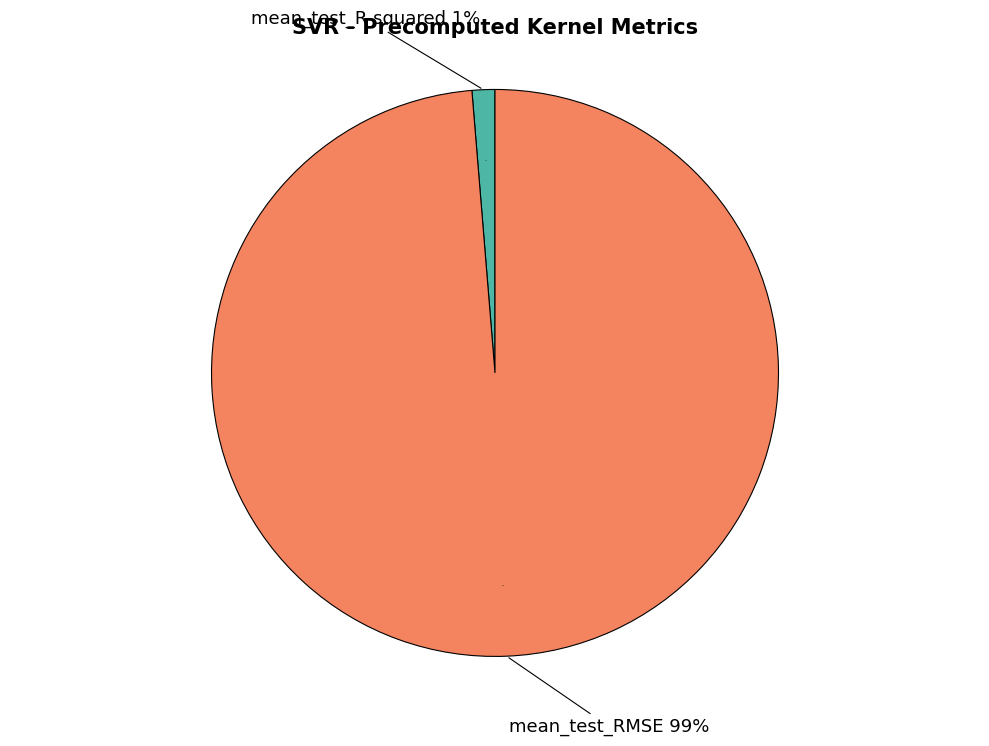

Which category has the smallest portion of the pie?

mean_test_R-squared